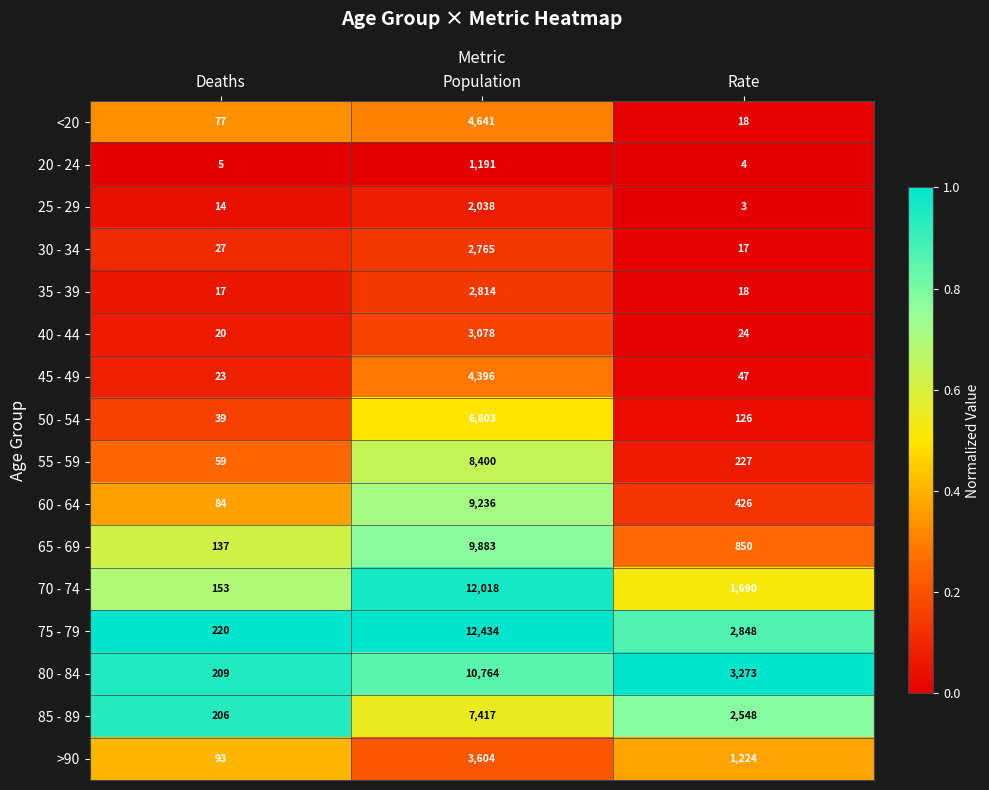

What is the difference between the highest and lowest values at Deaths?

215